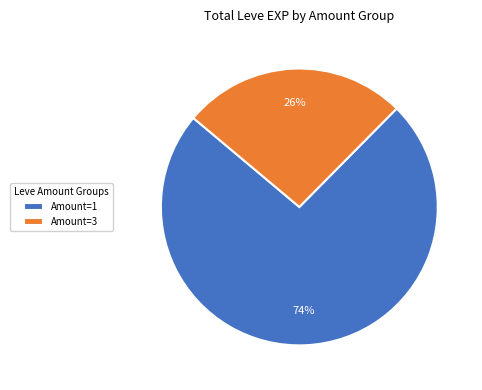

To the nearest percent, what is the combined percentage of Amount=3 and Amount=1?

100%